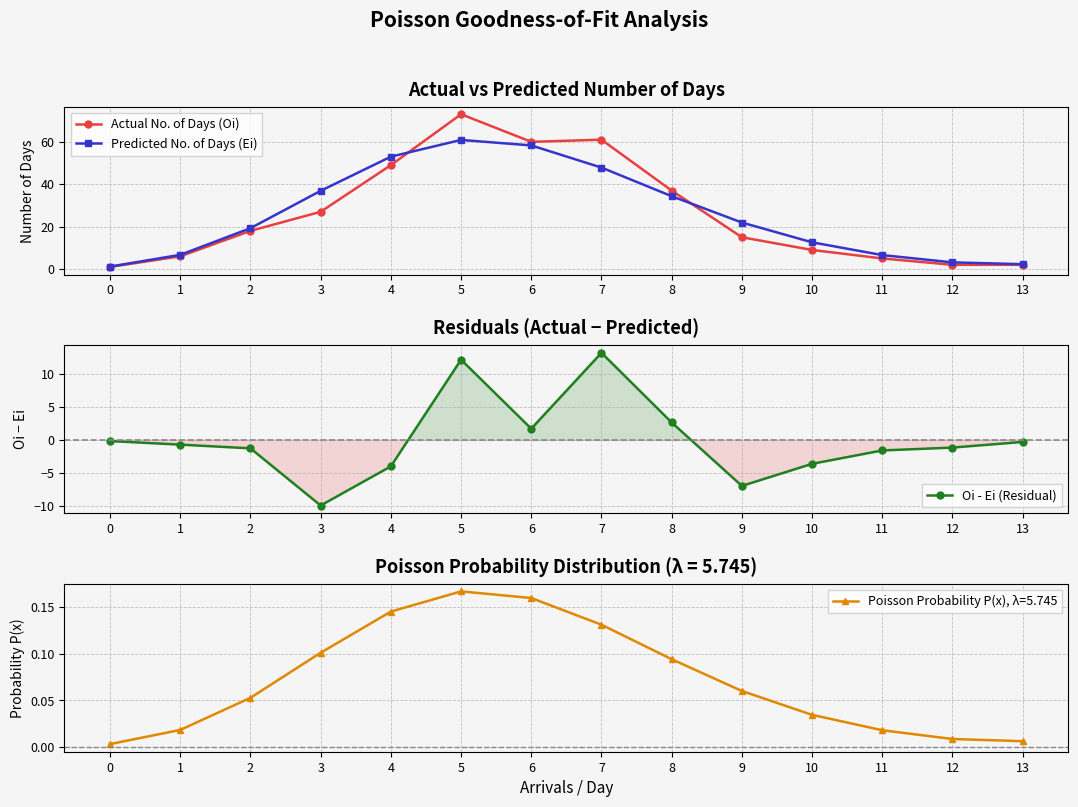

Which series has the largest total across all categories?

Actual No. of Days (Oi)